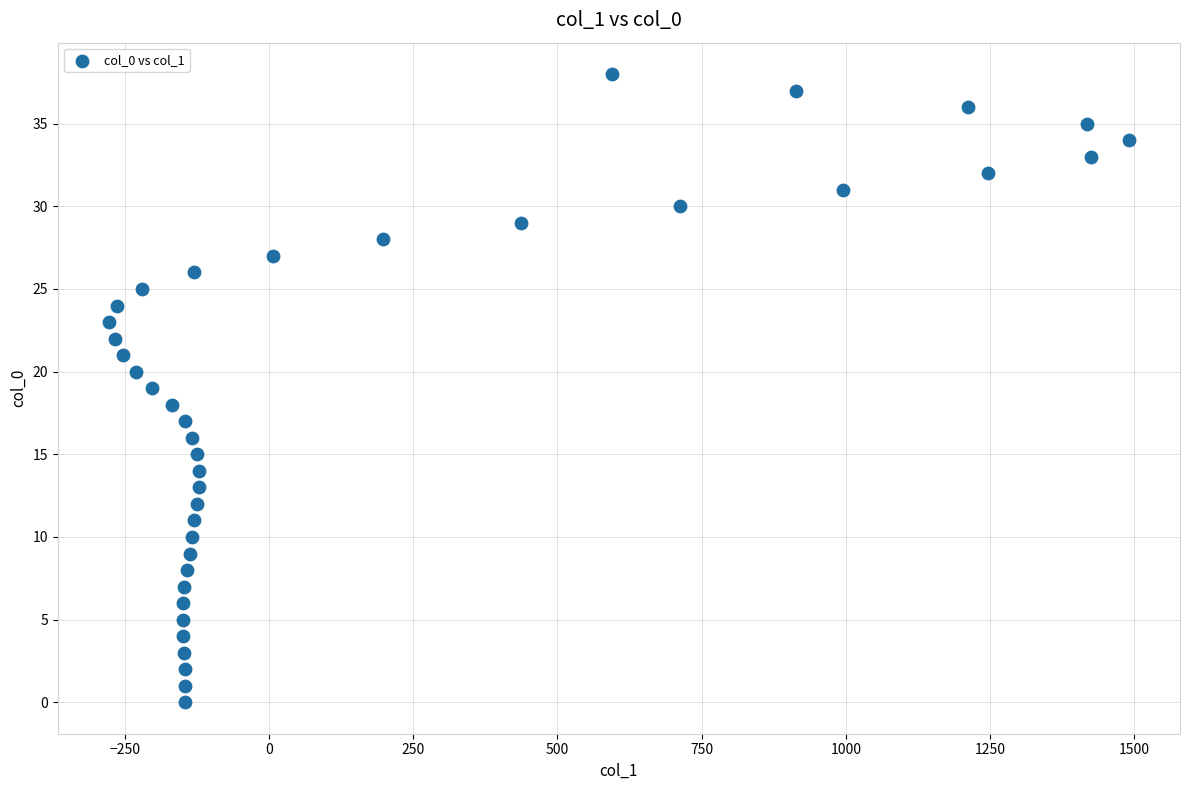

What is the range of Y values (max minus min)?

38